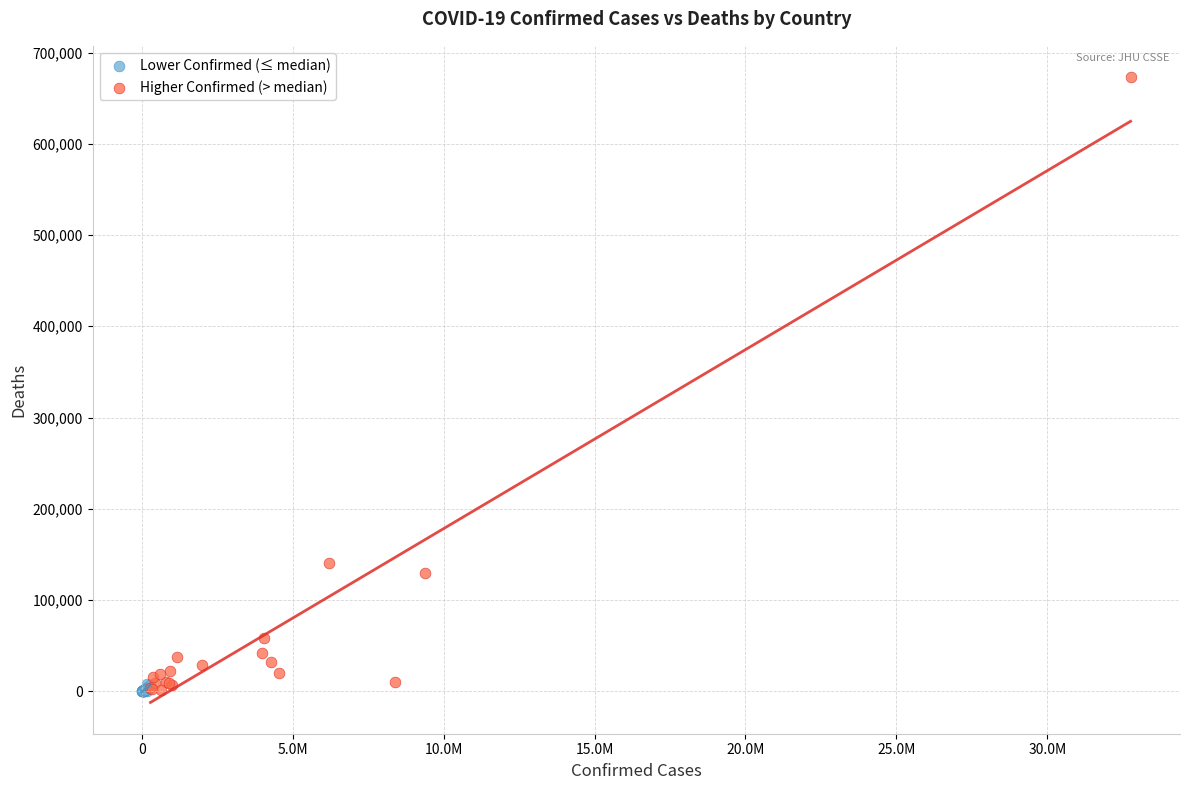

Which series reaches the maximum Y coordinate?

Higher Confirmed (> median)